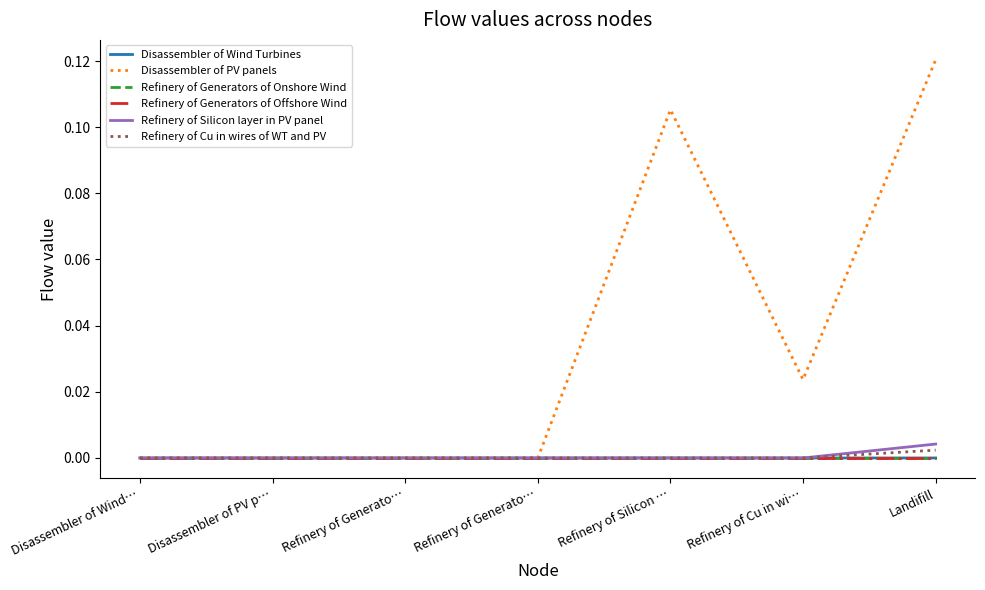

Between Refinery of Generato… and Refinery of Silicon …, which series saw the biggest shift?

Disassembler of PV panels